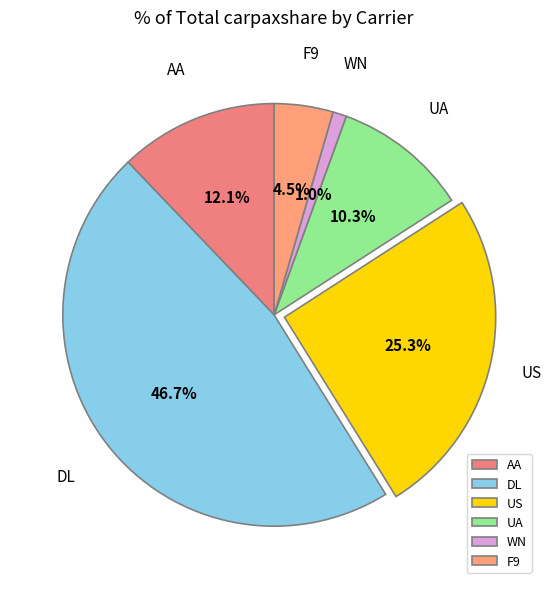

What percentage is the US slice, to the nearest percent?

25%